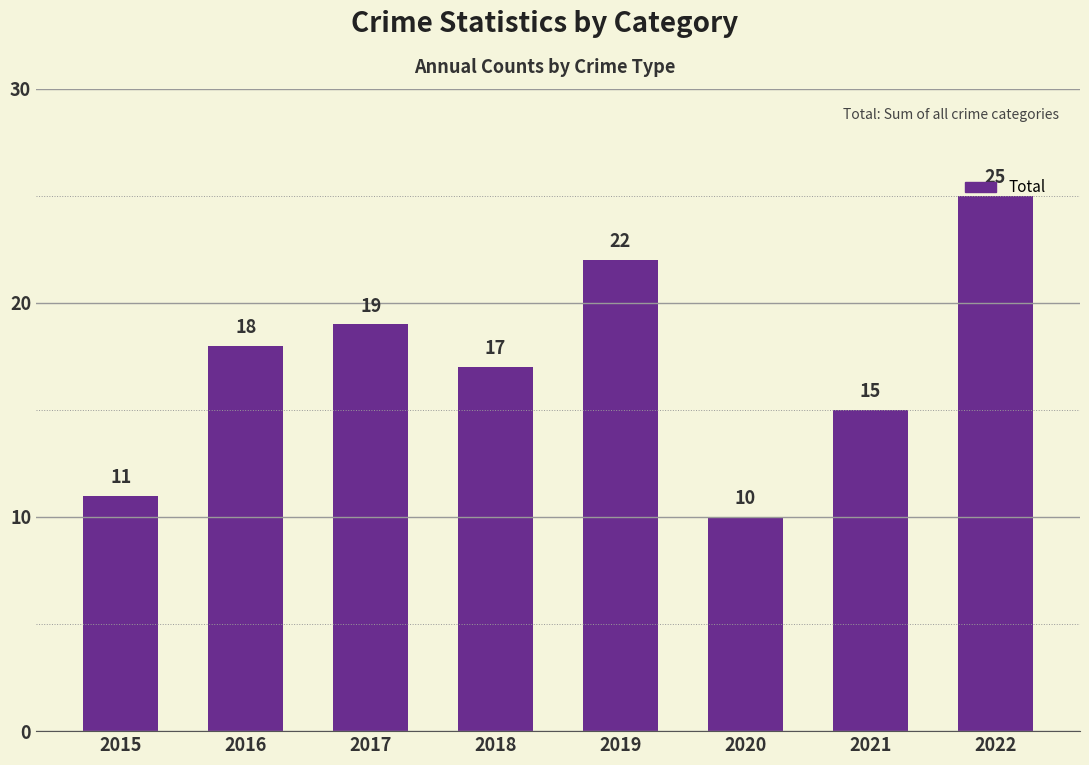

What is the difference between the maximum and minimum values?

15